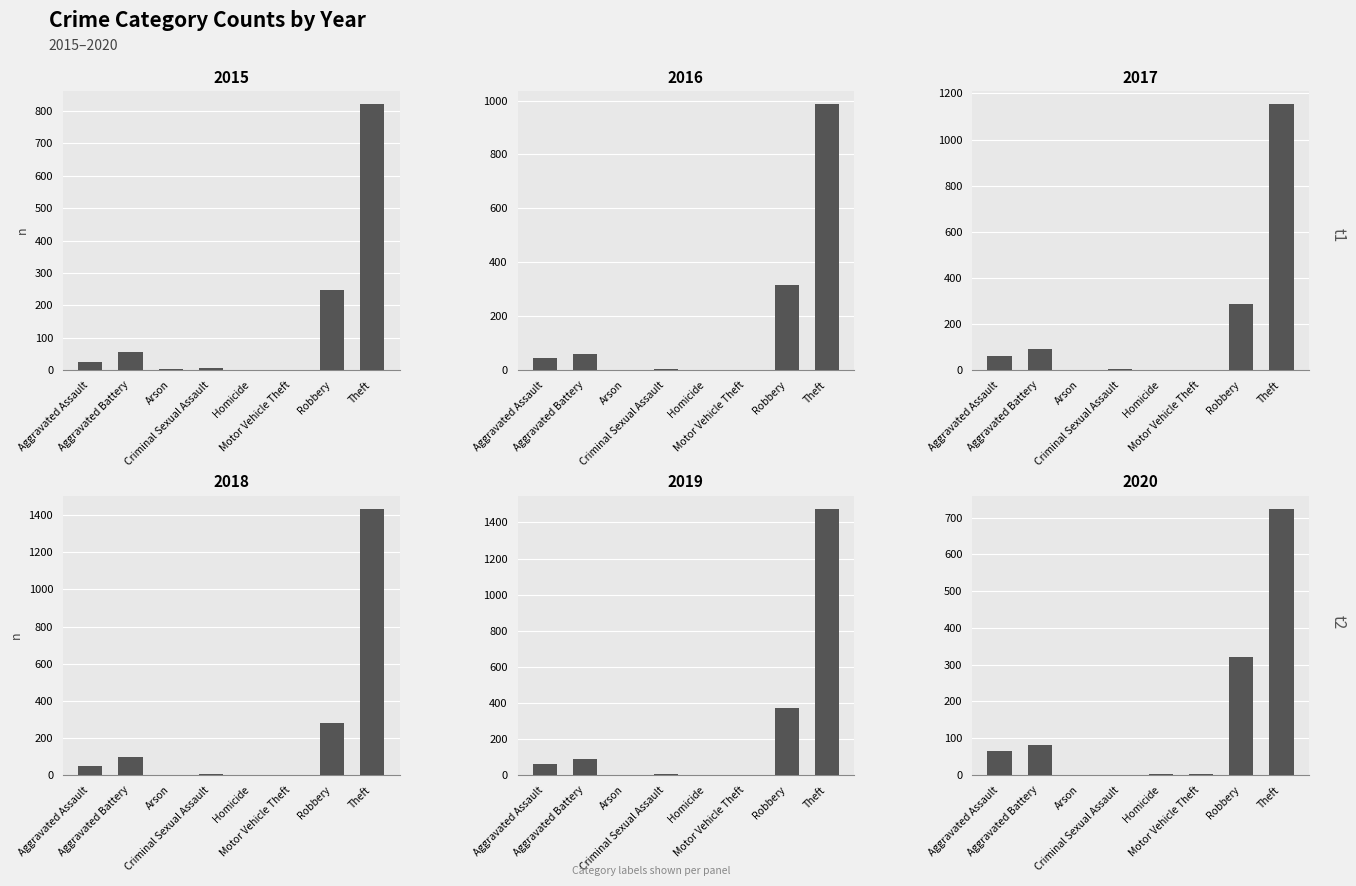

What is the label of the 1st bar from the left?

Aggravated Assault